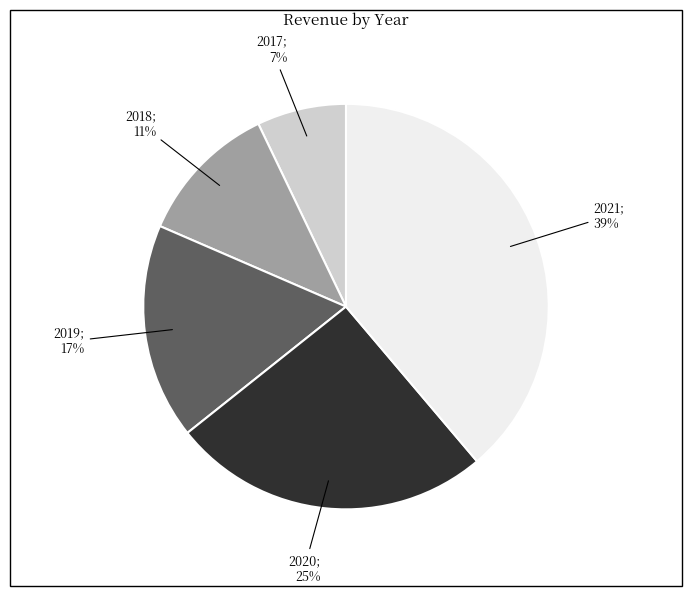

To the nearest percent, what is the average slice percentage?

20%